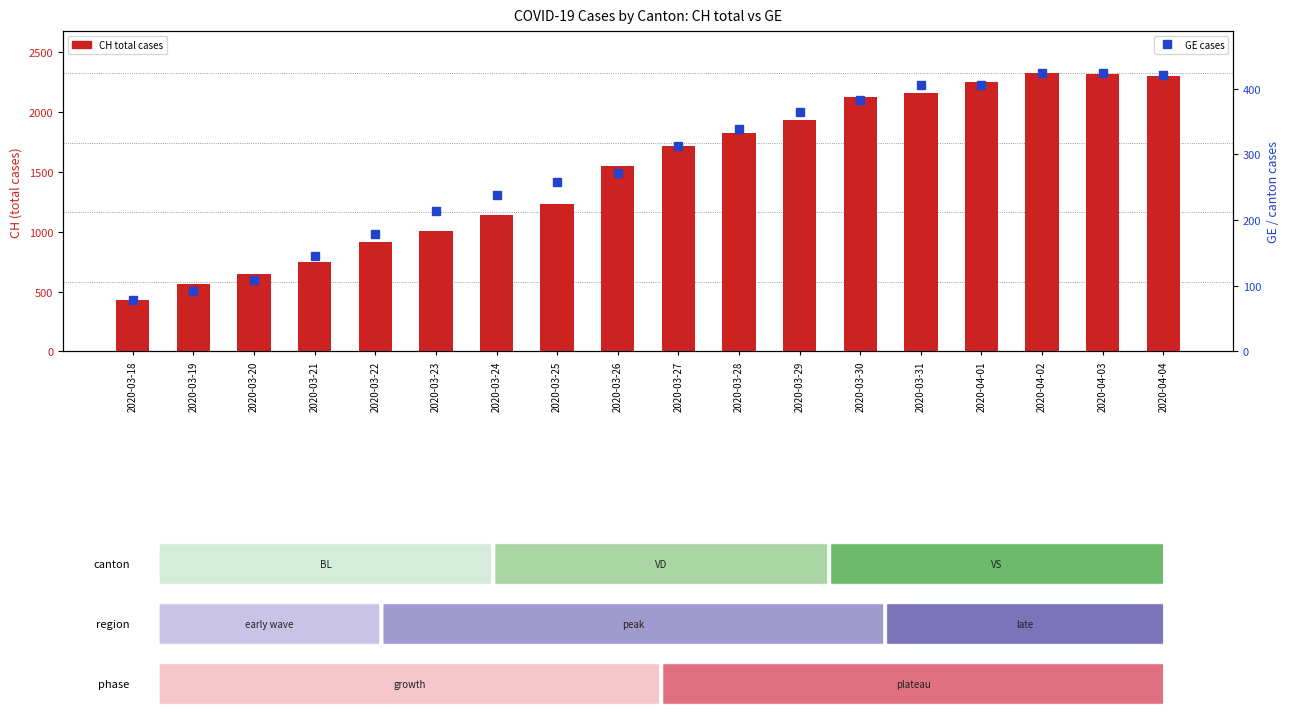

At 2020-04-03, list the series in order from smallest to largest.

GE, CH total